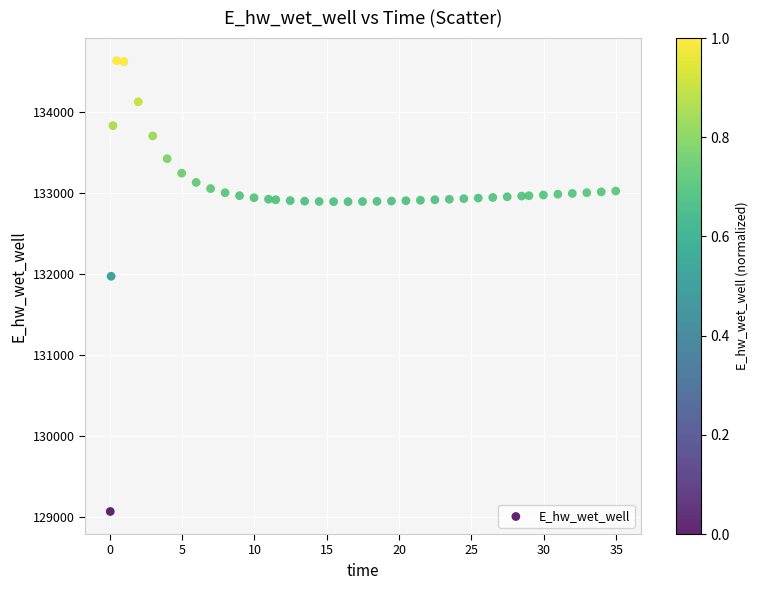

What is the range of Y values (max minus min)?

5557.8